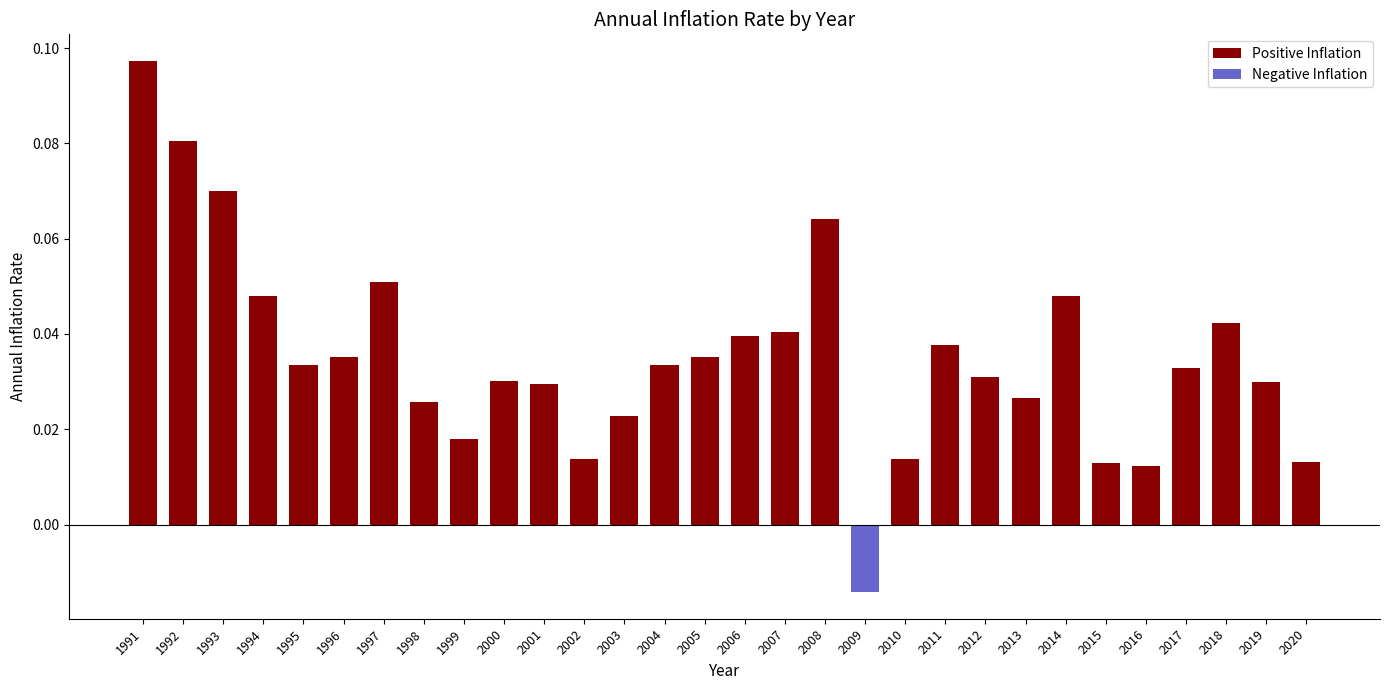

Count the Negative Inflation values in the range 0 to 1.

29